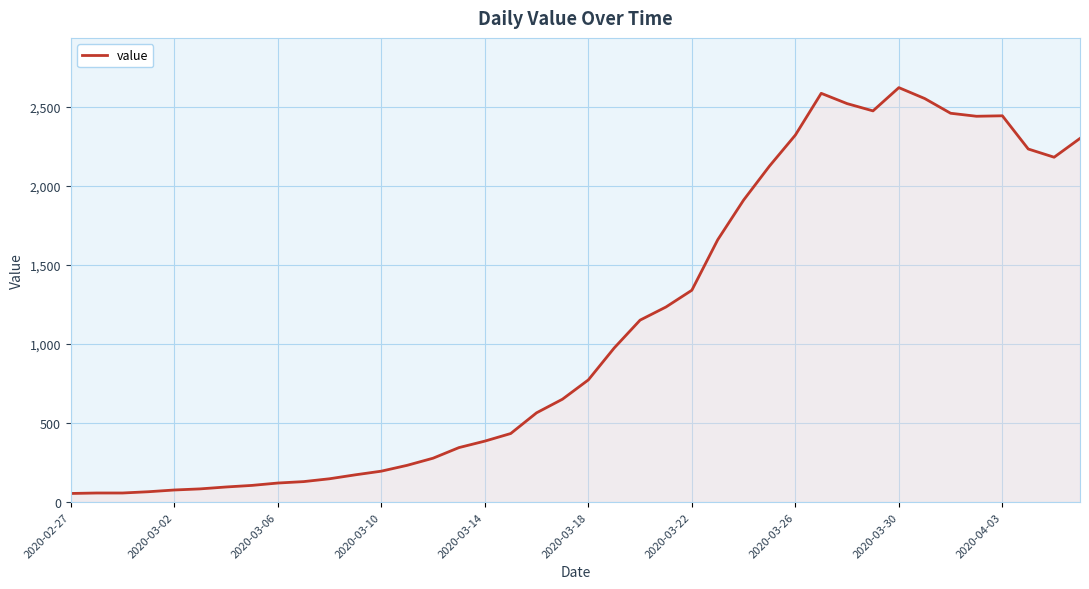

What is the difference between the maximum and minimum values?

2566